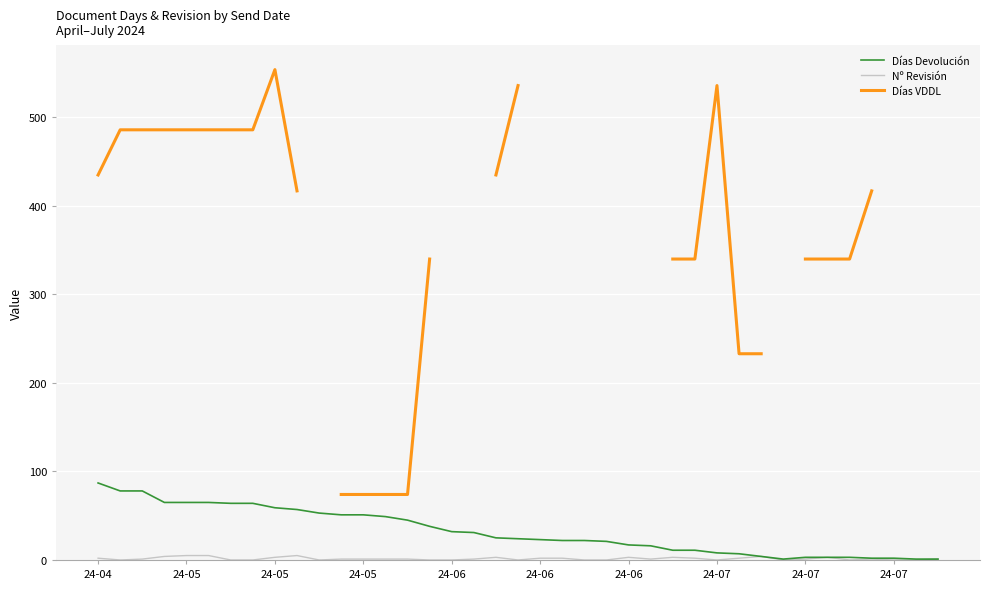

How many series are shown in this chart?

3